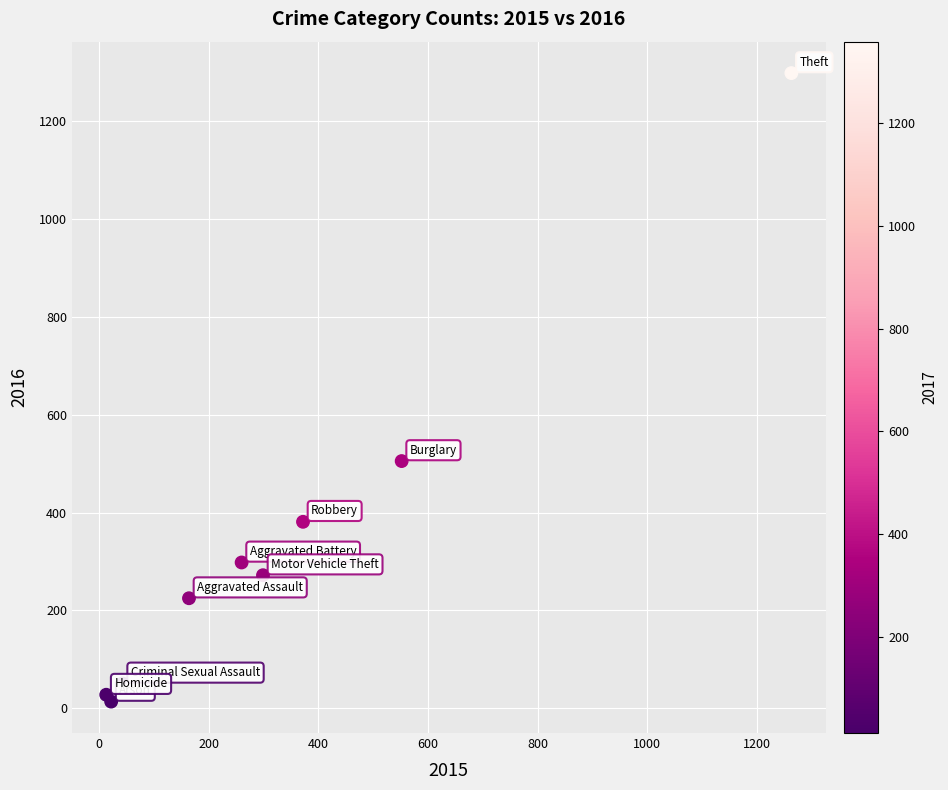

What Y value in the scatter plot is closest to 655?

505